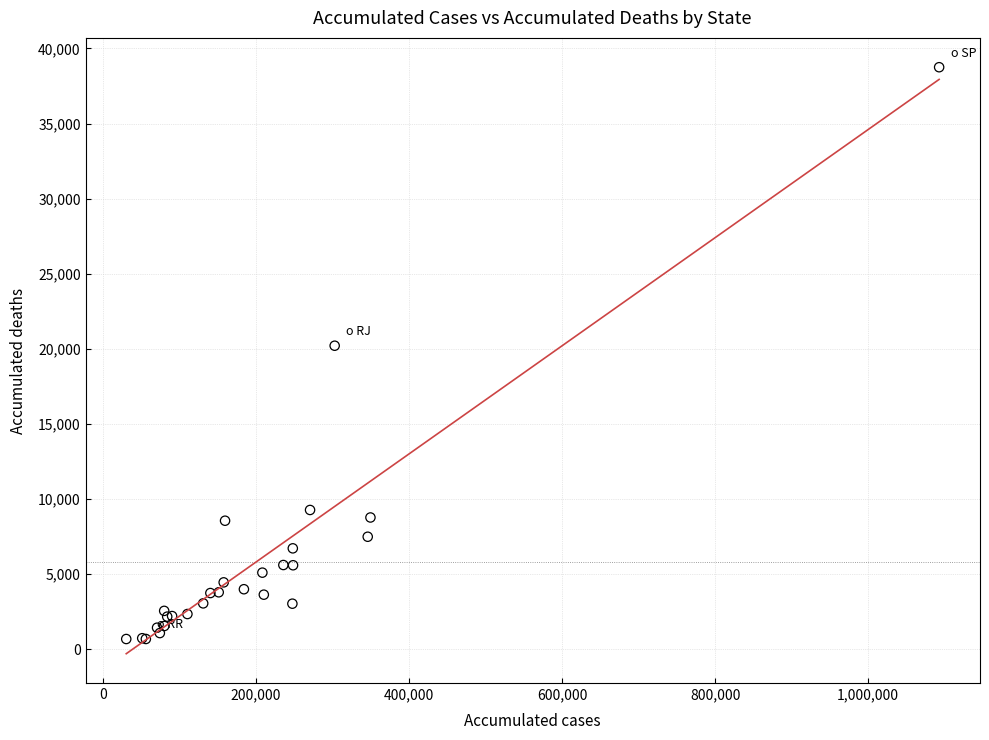

What Y value in the scatter plot is closest to 19721?

20213